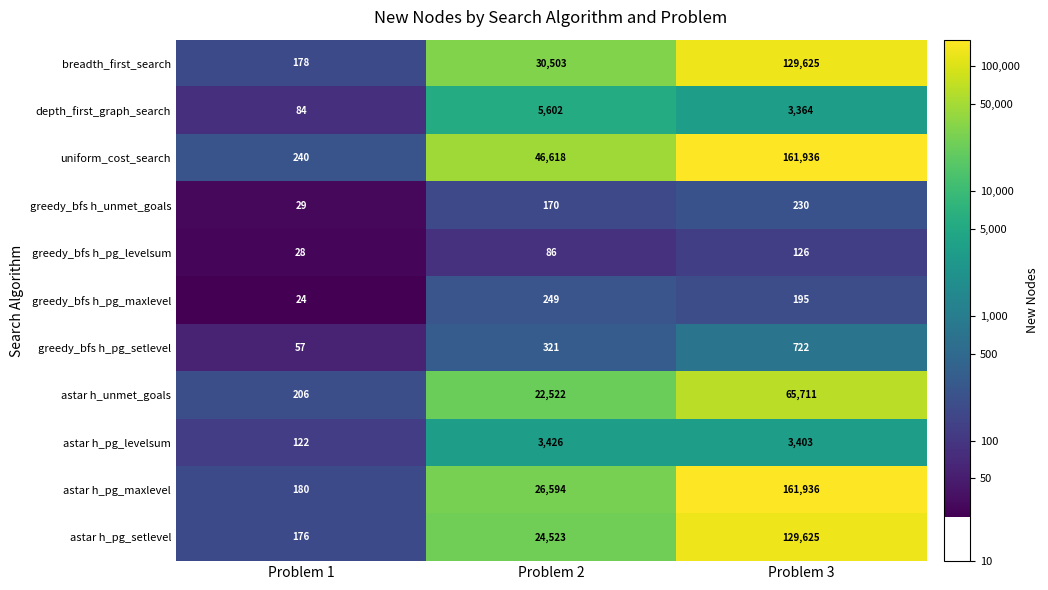

At Problem 2, list the series in order from largest to smallest.

uniform_cost_search, breadth_first_search, astar h_pg_maxlevel, astar h_pg_setlevel, astar h_unmet_goals, depth_first_graph_search, astar h_pg_levelsum, greedy_bfs h_pg_setlevel, greedy_bfs h_pg_maxlevel, greedy_bfs h_unmet_goals, greedy_bfs h_pg_levelsum